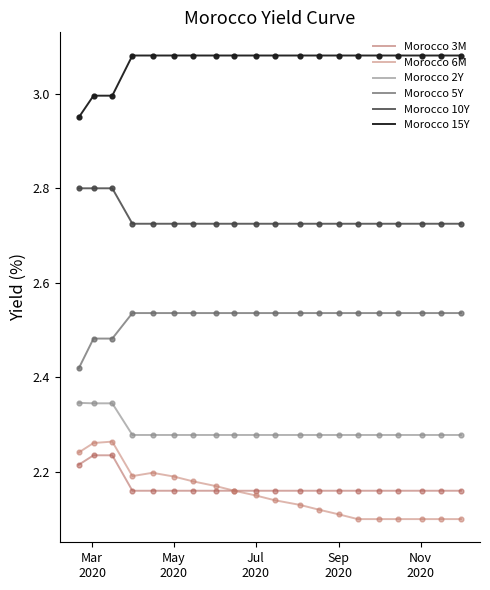

At how many categories does at least one series exceed 2?

20